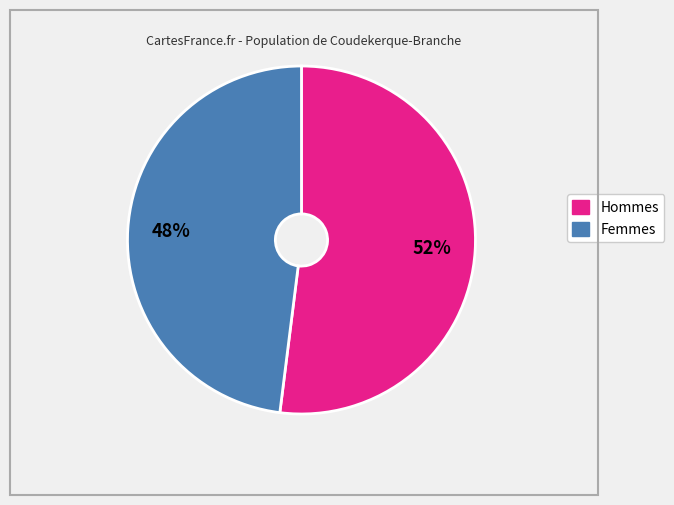

To the nearest percent, what is the average slice percentage?

50%